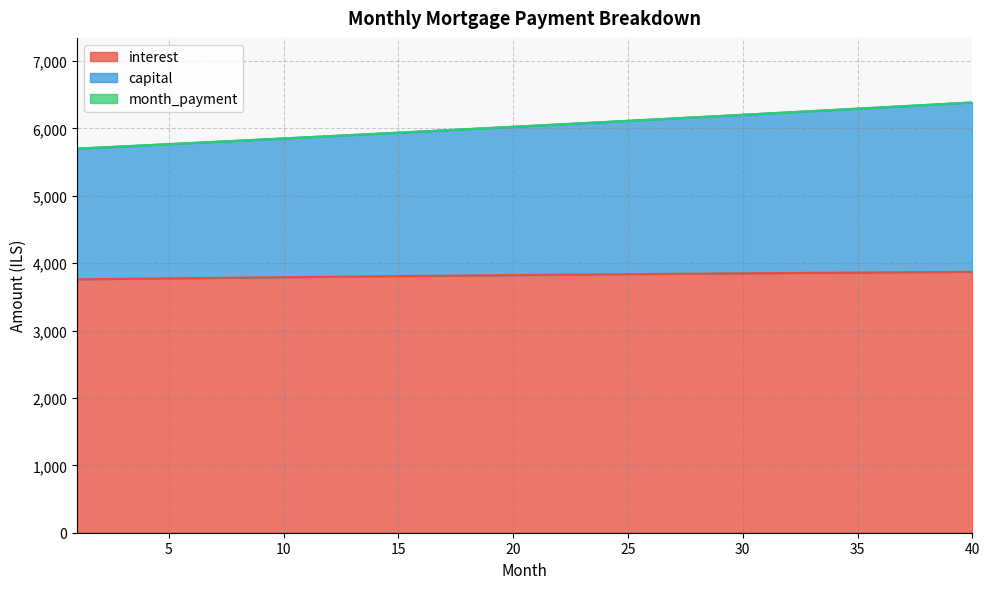

The interest series shows 3845.4 at 28. True or false?

True